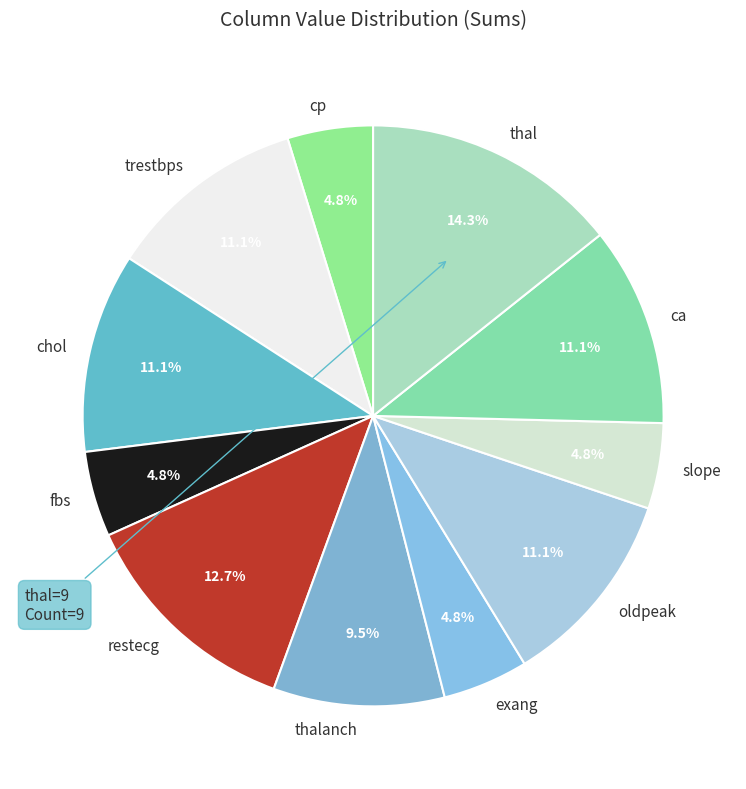

How many slices are in this pie chart?

11